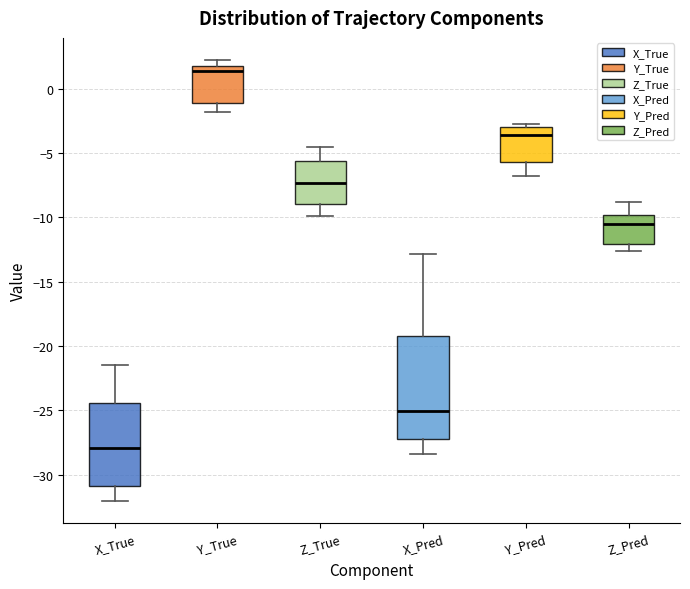

Comparing the boxes themselves (not the whiskers), which one is the tallest?

X_Pred